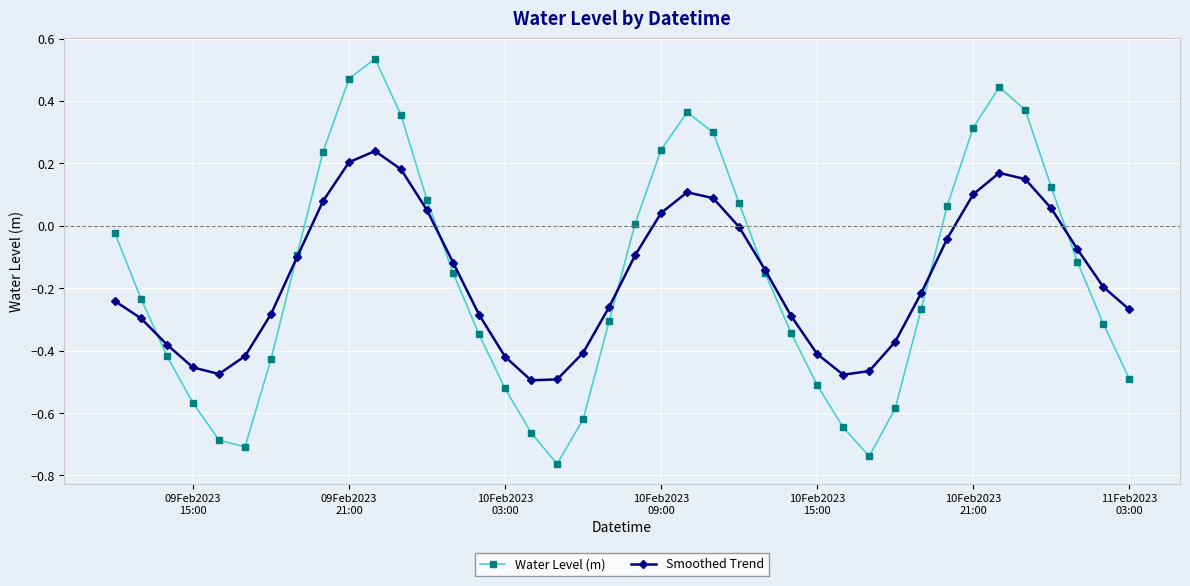

What is the sum of all Water Level (m) values?

-6.7